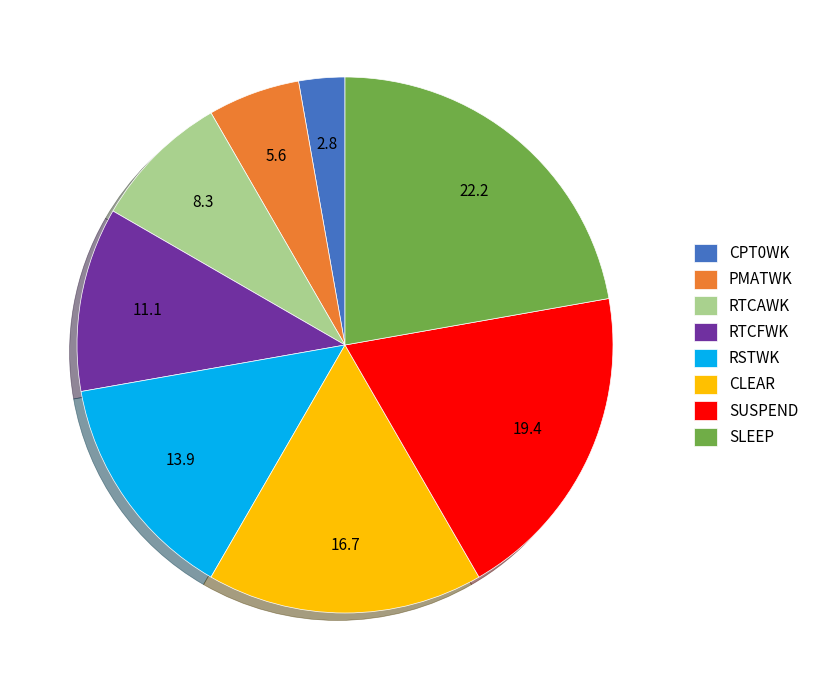

Which category has the smallest portion of the pie?

CPT0WK